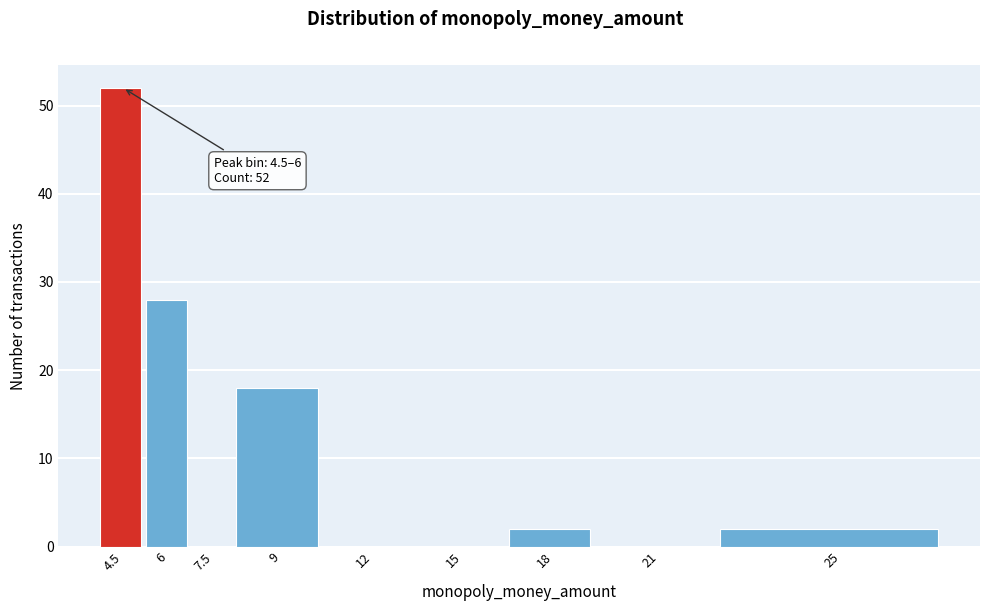

Reading left to right, transcribe all the data shown in this chart.

4.5=52	6=28	7.5=0	9=18	12=0	15=0	18=2	21=0	25=2